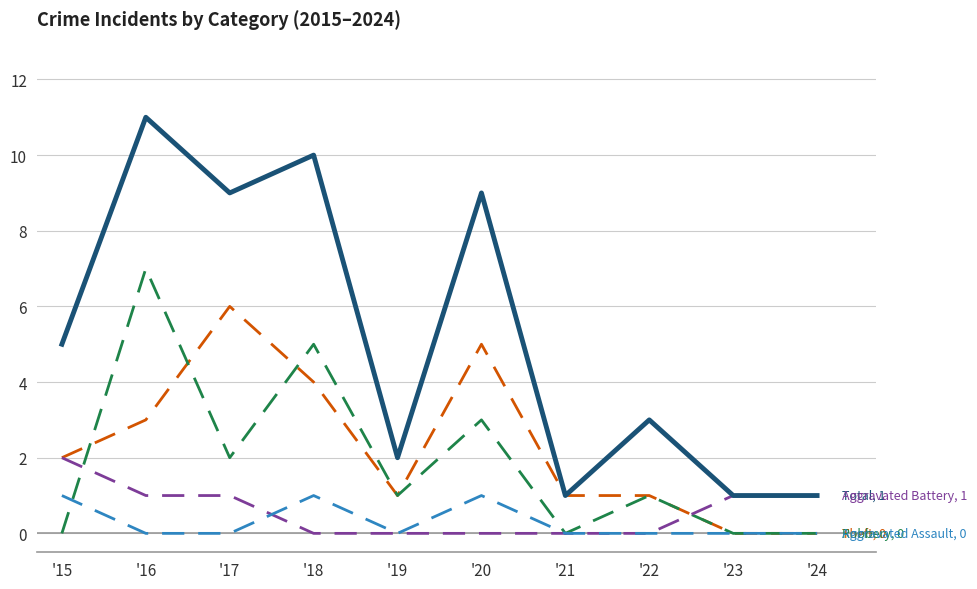

What is the difference between the highest and lowest values at '15?

5